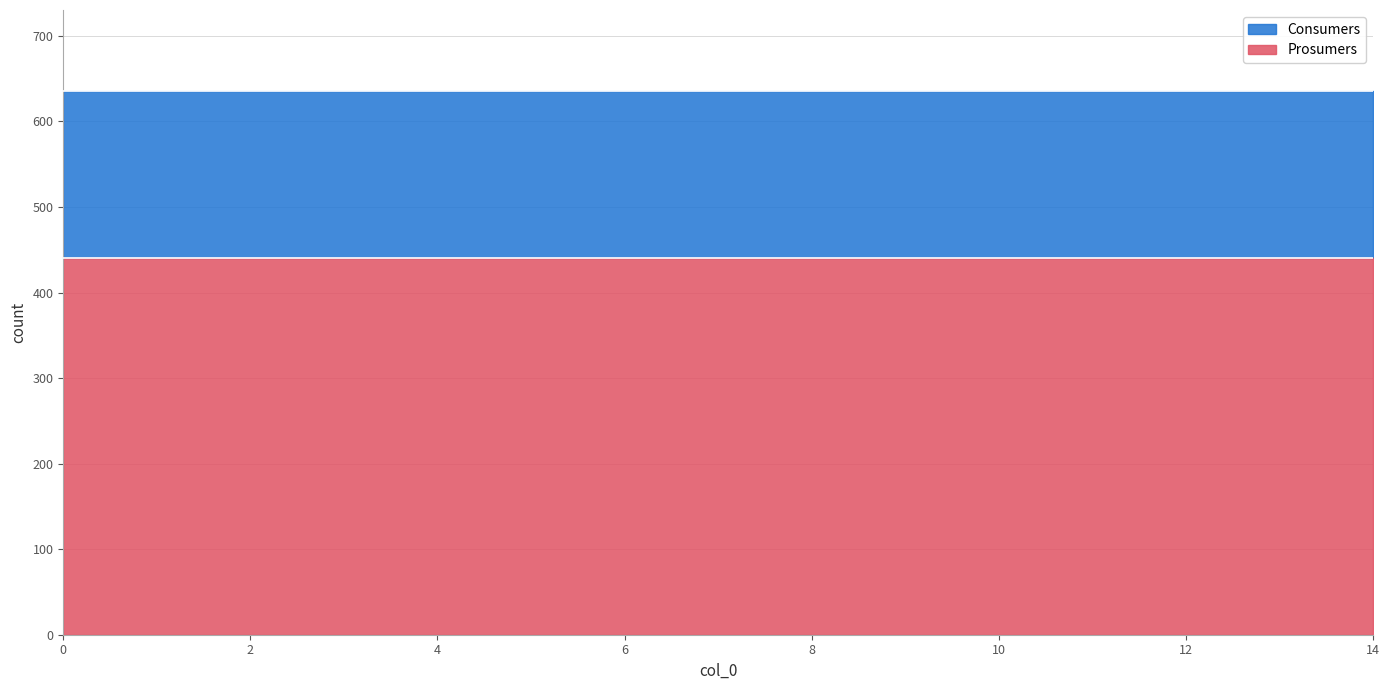

True or false: Prosumers and Consumers cross at least once.

False